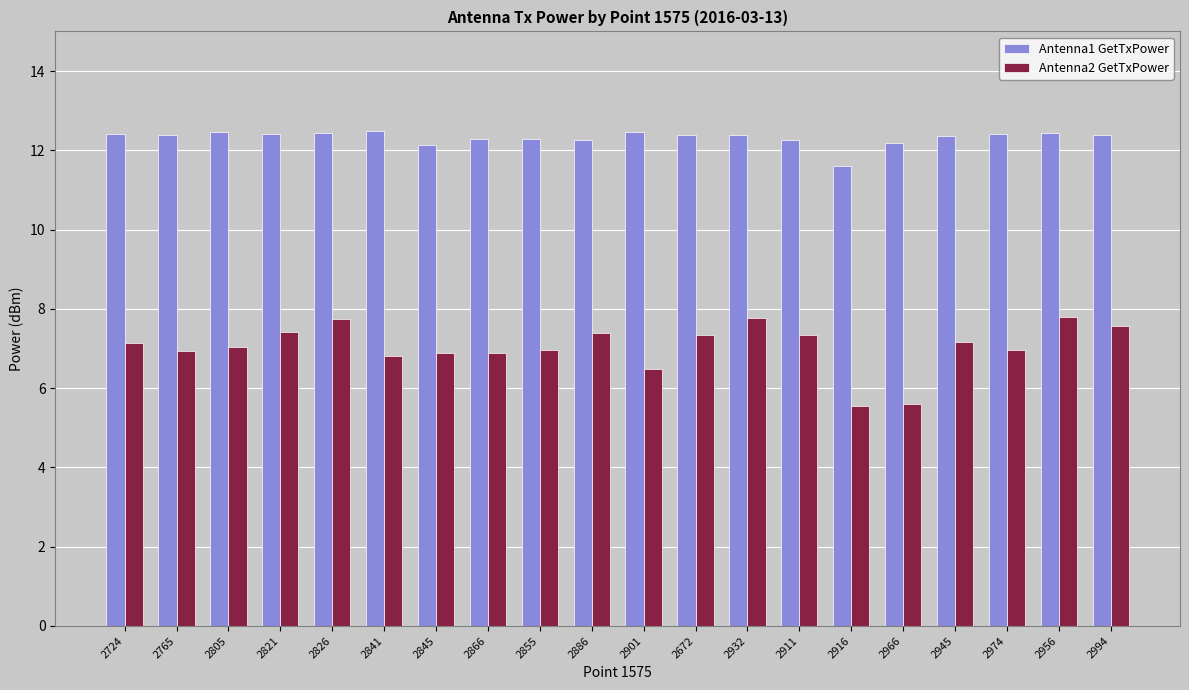

Which series has the largest total across all categories?

Antenna1 GetTxPower